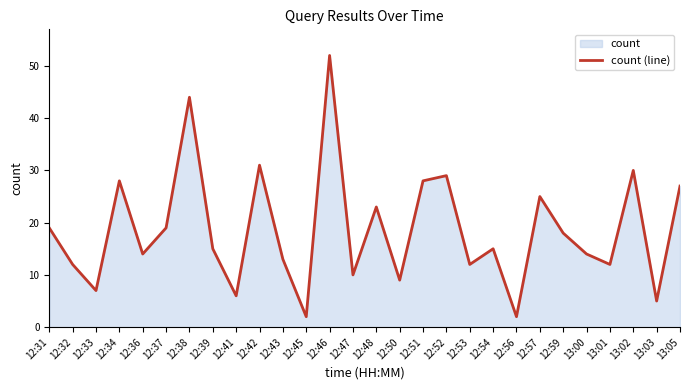

Where is the first local minimum?

12:33